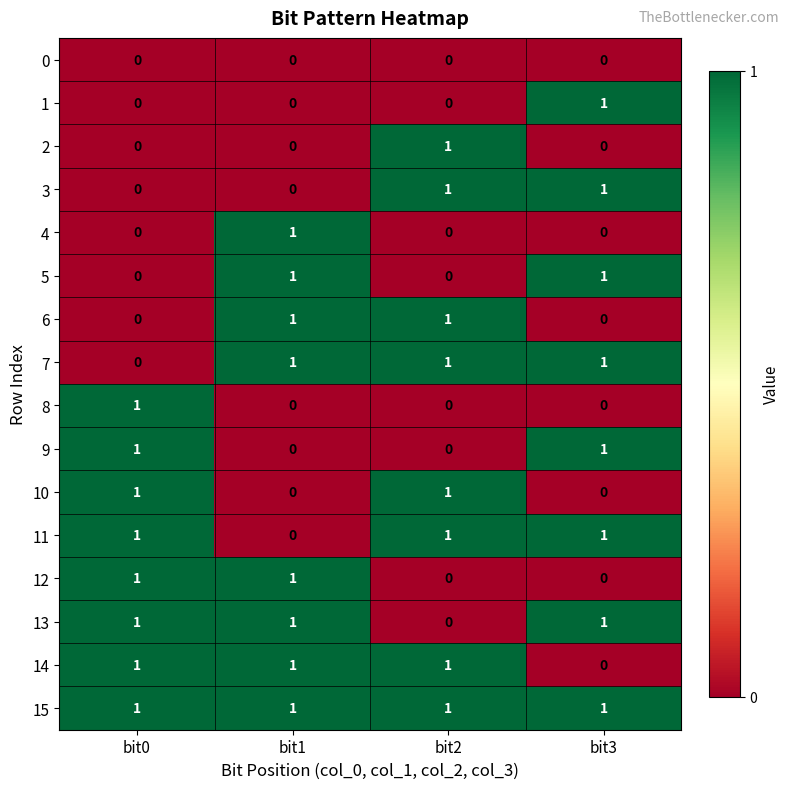

At how many categories does at least one series exceed 0?

4